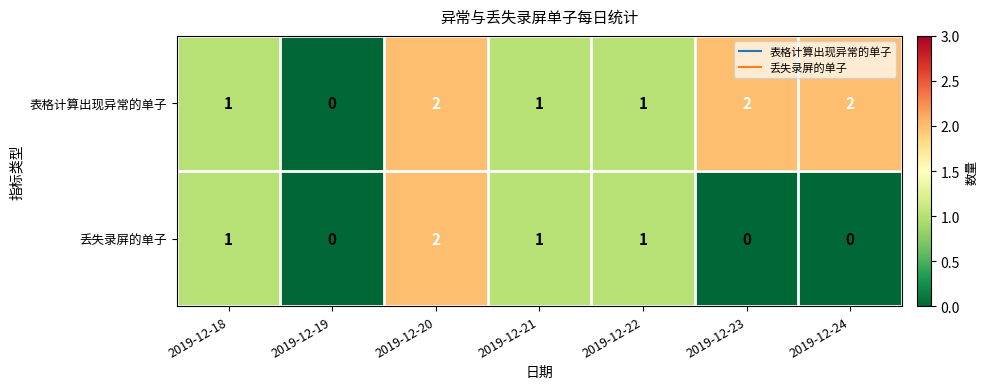

Rank the series by their average value, from highest to lowest.

表格计算出现异常的单子, 丢失录屏的单子